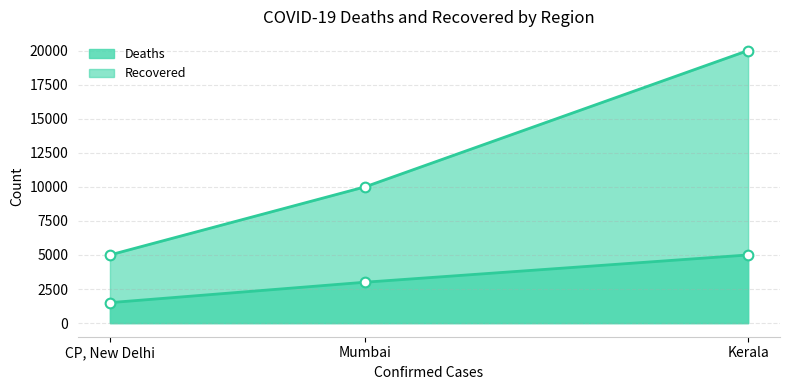

What is the difference between the maximum and second lowest values in the Deaths series?

2000